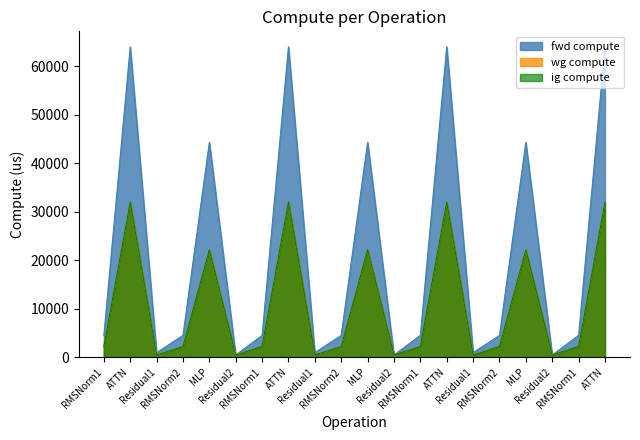

What is the difference between the highest and lowest values at RMSNorm2?

2267.6